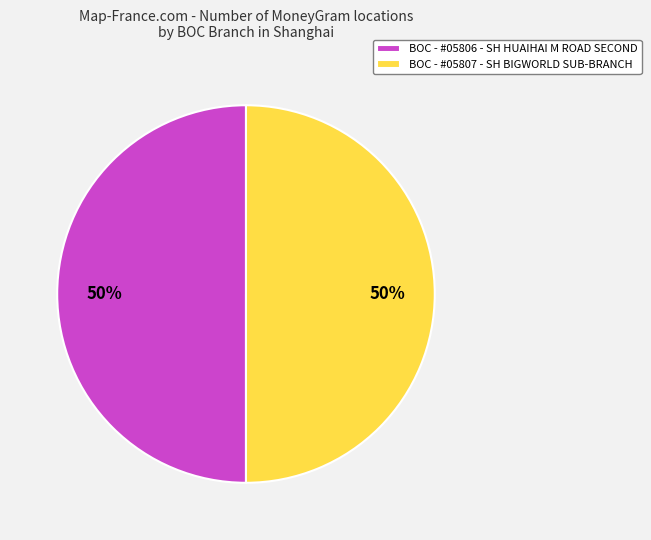

True or false: BOC - #05807 - SH BIGWORLD SUB-BRANCH accounts for 55% of the total.

False